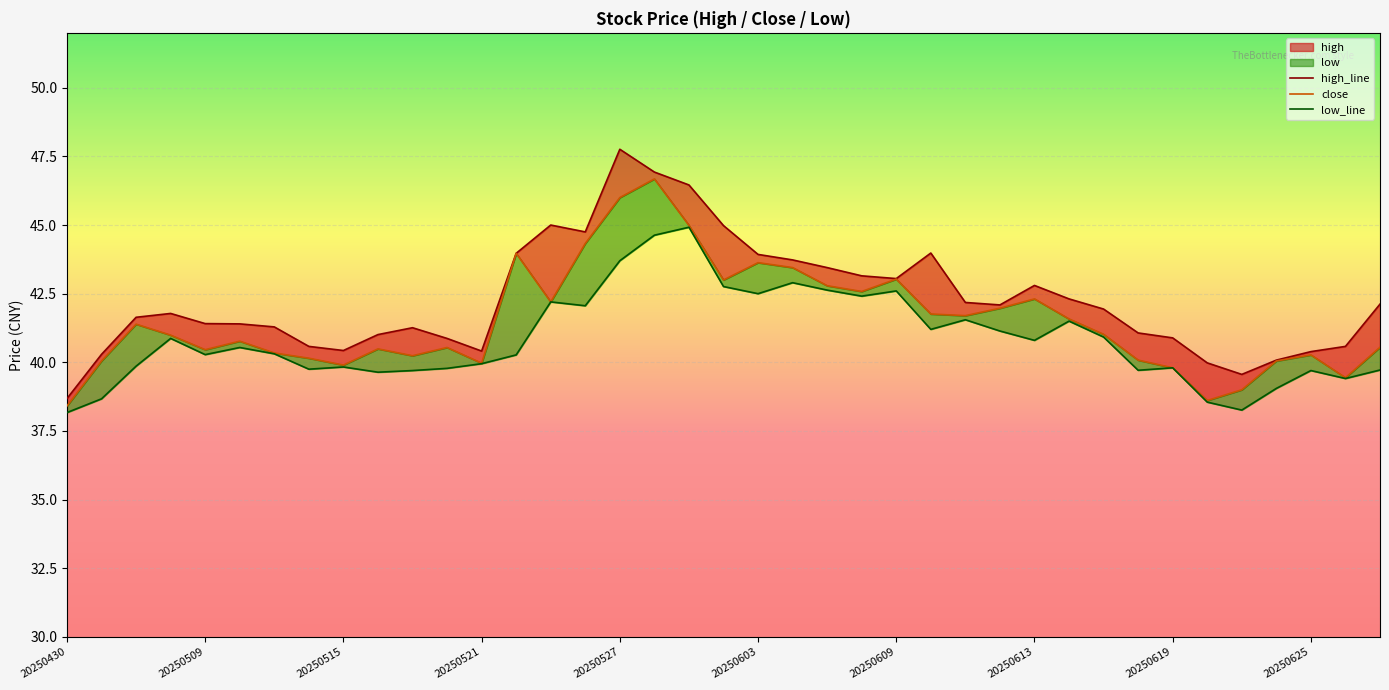

True or false: high_line and low_line intersect in this chart.

False